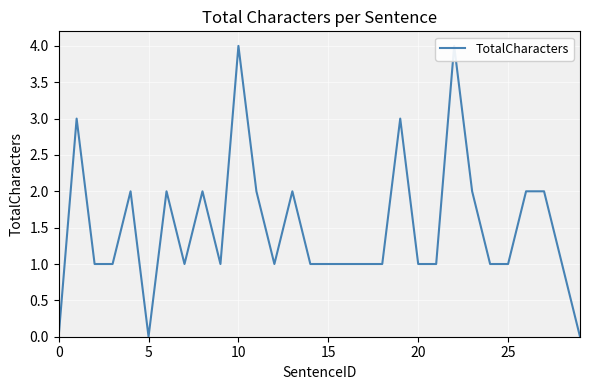

How many lines are shown in the chart?

1